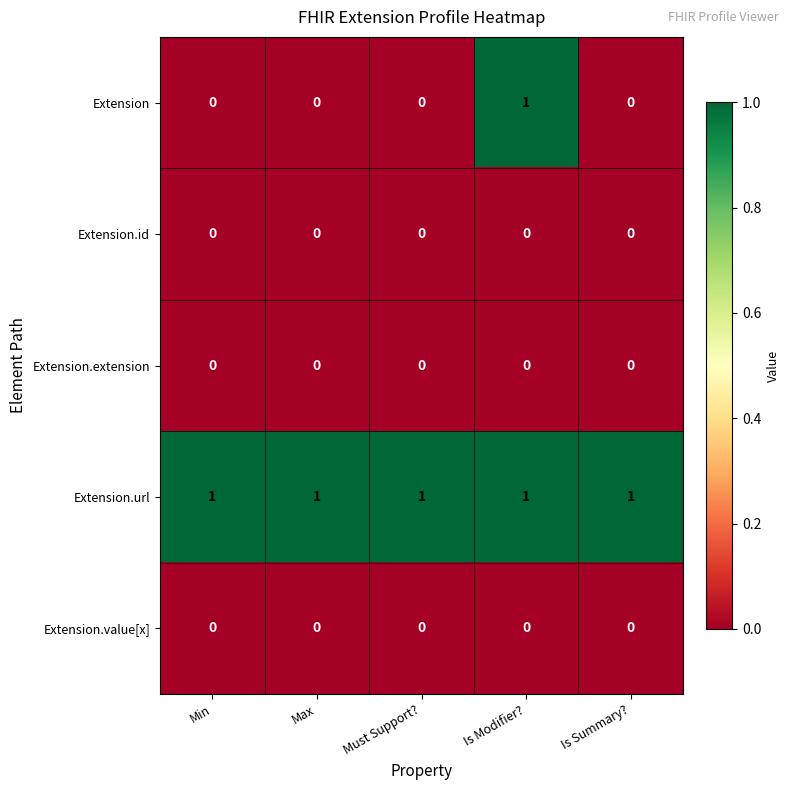

True or false: Extension.extension has a value of 0 at Must Support?.

True